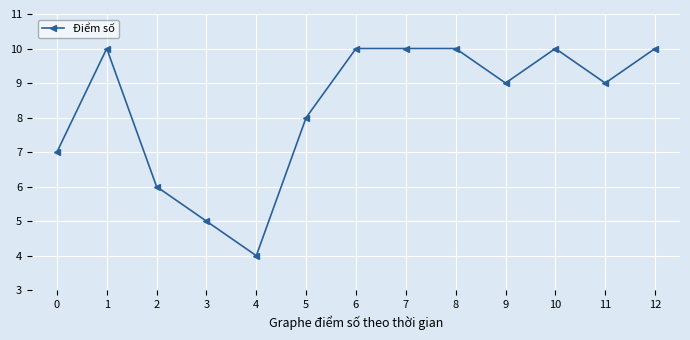

The value at 11 is 15. True or false?

False